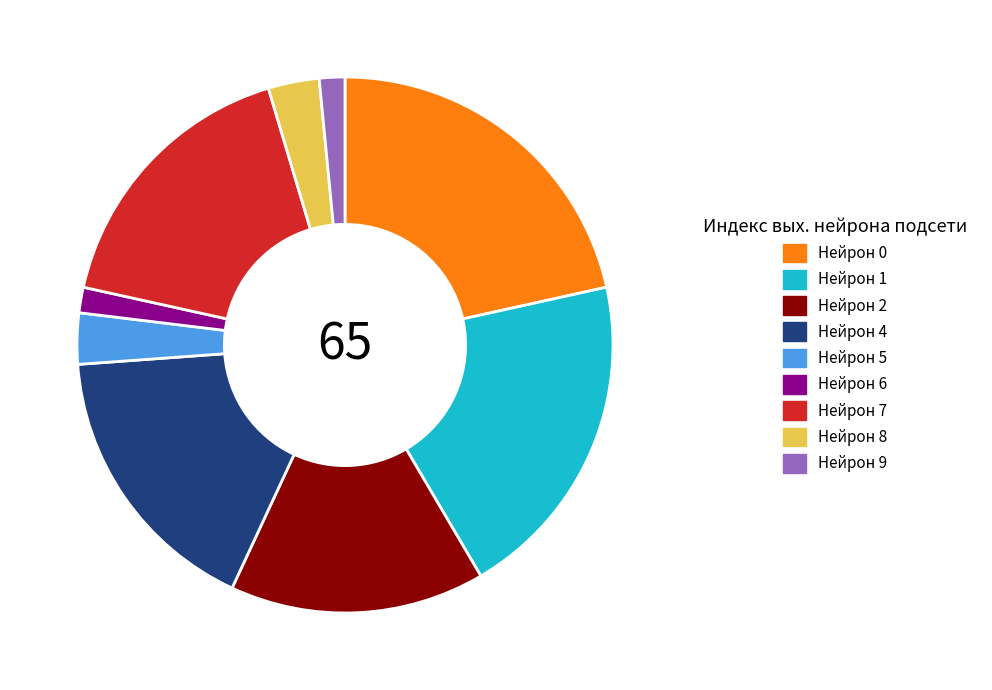

Is there any slice that represents more than half of the pie?

No